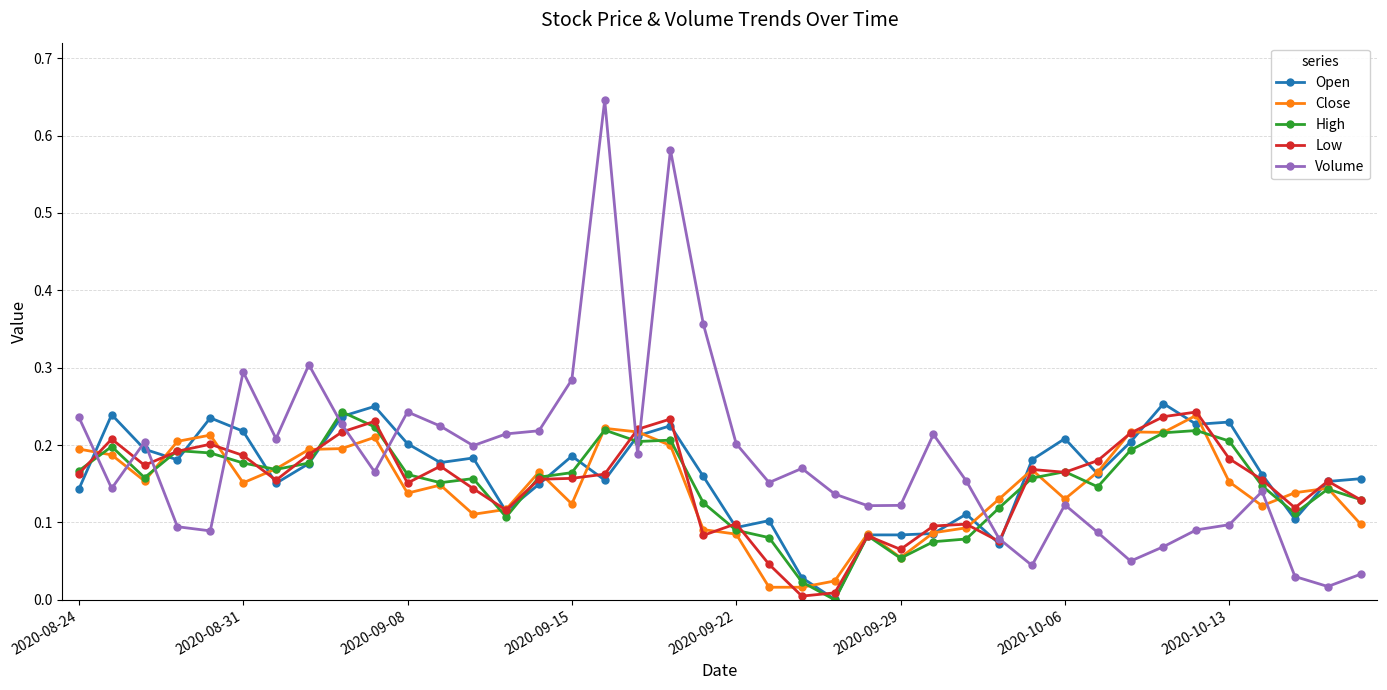

True or false: Close and Volume cross at least once.

True